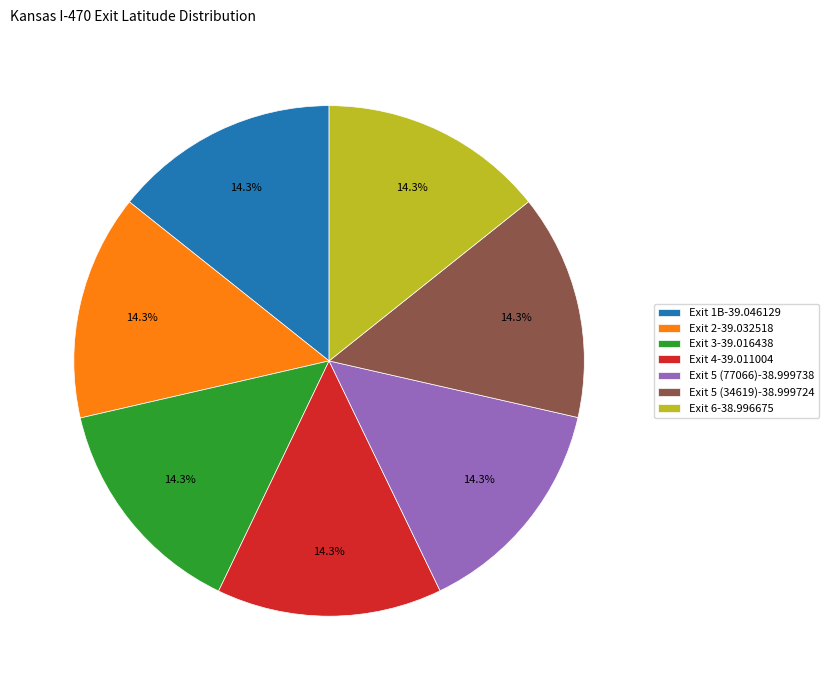

How many segments does this pie chart have?

7